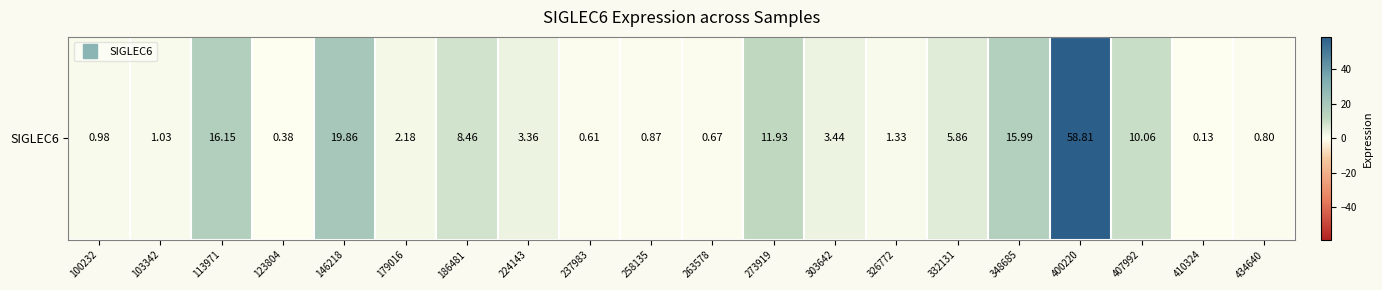

At which category does the chart reach its peak across all series?

400220